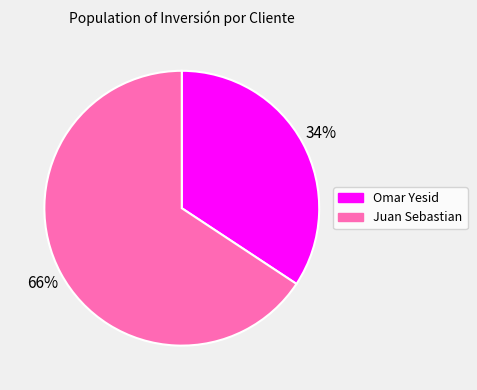

Which slice represents more than half of the pie?

Juan Sebastian